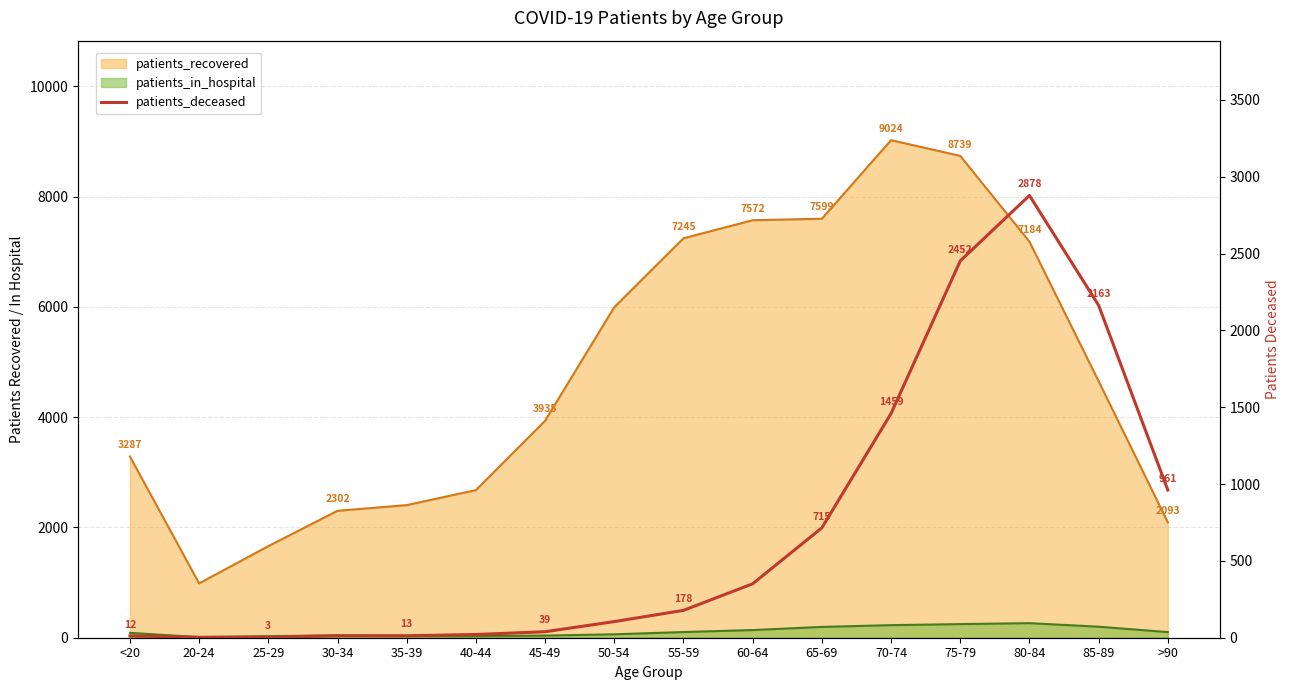

Between <20 and 55-59, which is larger?

55-59